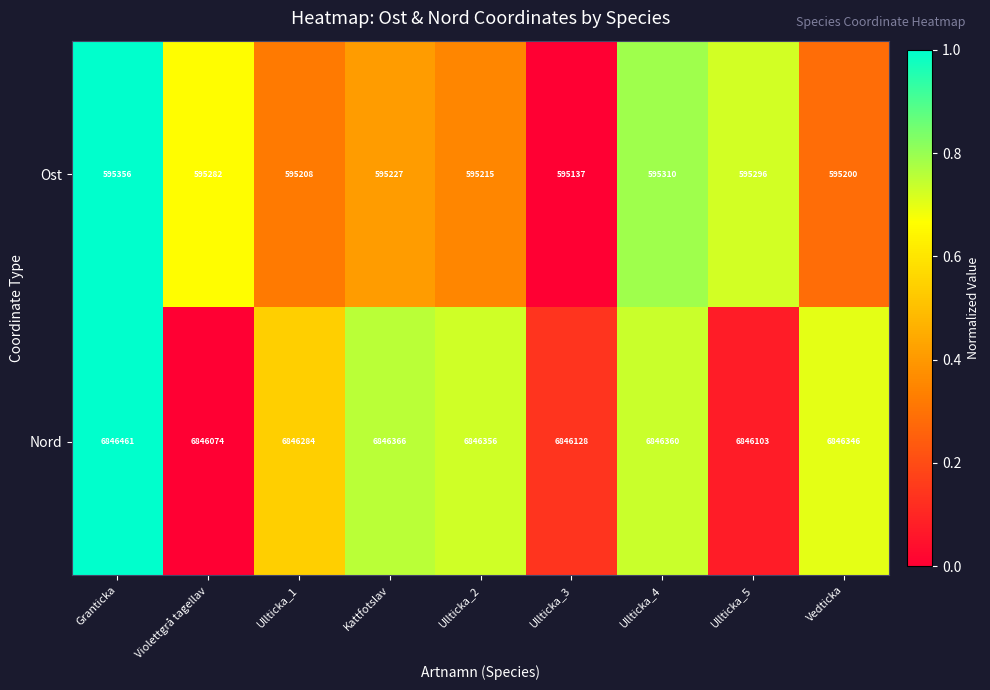

What is the difference between the second highest and minimum values in the Nord series?

292